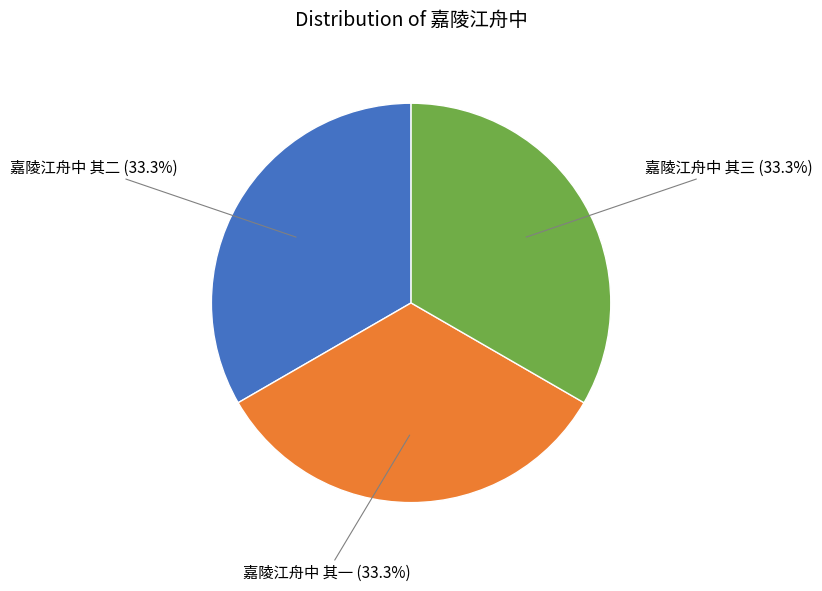

Count the number of slices in the pie.

3